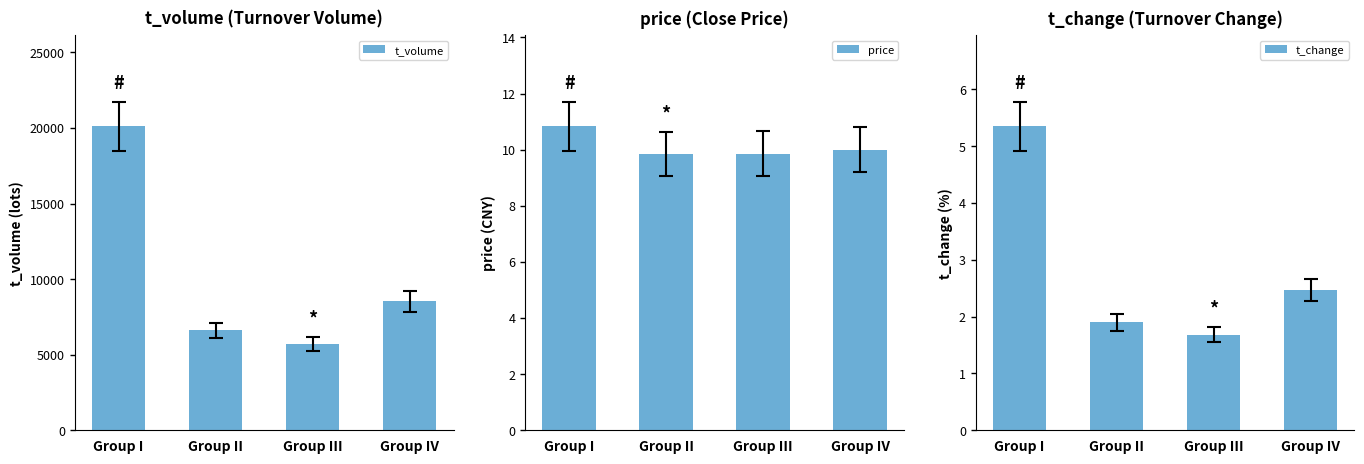

How many bars are there in total?

12